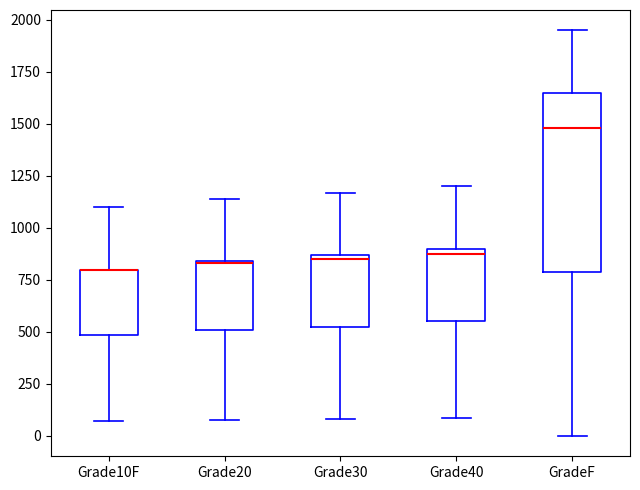

Reading left to right, transcribe this box plot: for each box, give where its median line is, the range the box spans, and where its two whiskers end, as read against the y-axis. The values are not printed on the chart, so give them approximately, as read against the axis.

Grade10F: median 800 (drawn on the box's upper edge), box 500 to 800, whiskers 50 to 1100
Grade20: median 850, box 500 to 850, whiskers 100 to 1150
Grade30: median 850 (just below the box's upper edge), box 500 to 850, whiskers 100 to 1150
Grade40: median 900 (just below the box's upper edge), box 550 to 900, whiskers 100 to 1200
GradeF: median 1500, box 800 to 1650, whiskers 0 to 1950